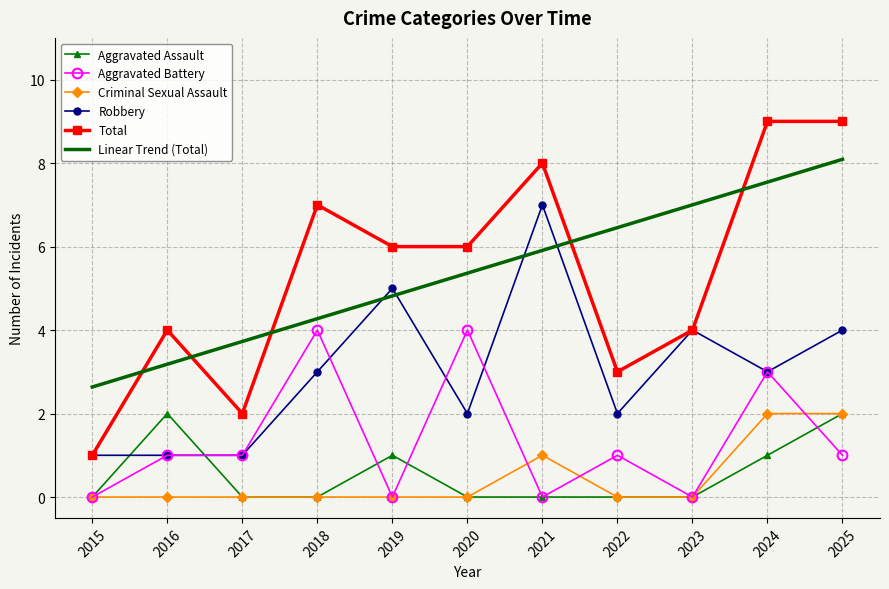

What is the total value across all series at 2023?

15.0